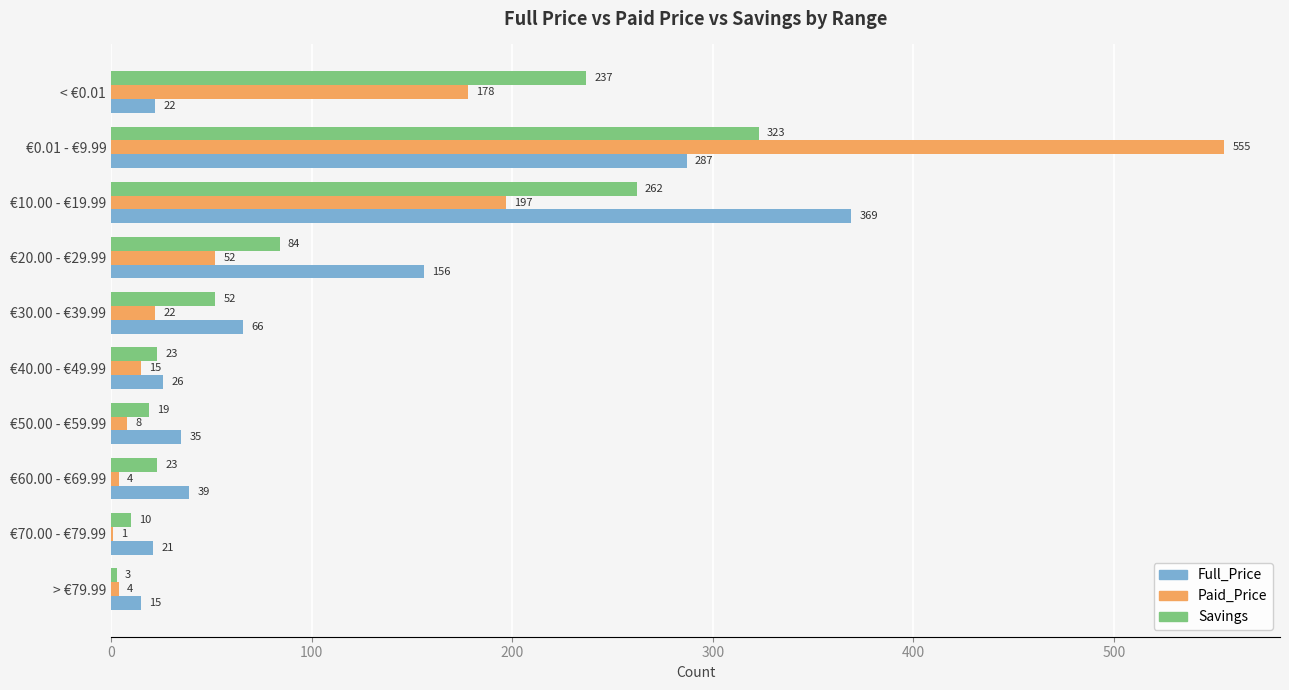

The value of Full_Price at €70.00 - €79.99 is 21. True or false?

True